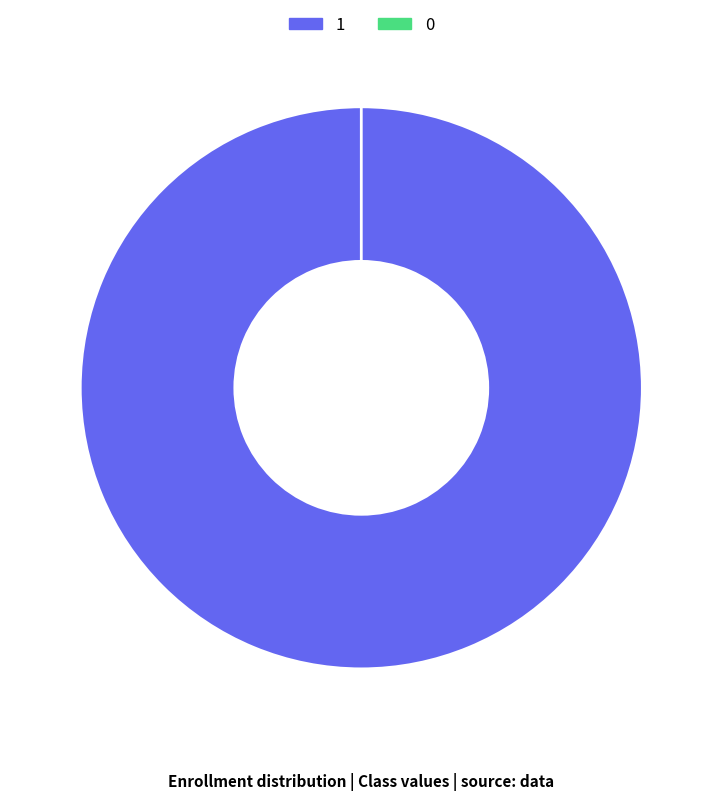

To the nearest percent, what is the difference between the largest and smallest slice percentages?

100%